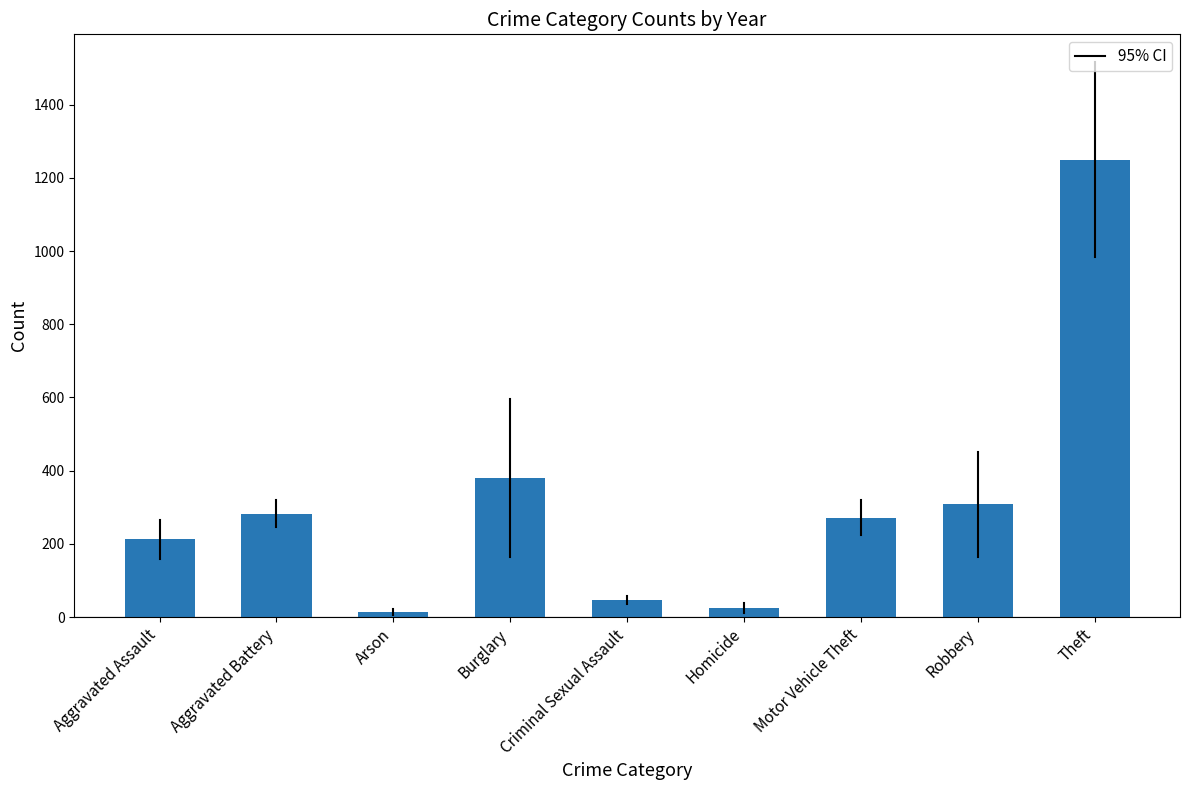

What is the difference between the maximum and minimum values?

1235.7